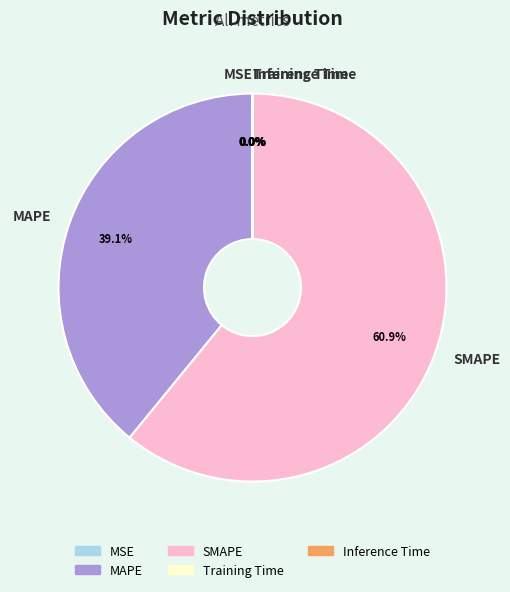

What is the ratio of the value at MAPE to the value at SMAPE?

0.6